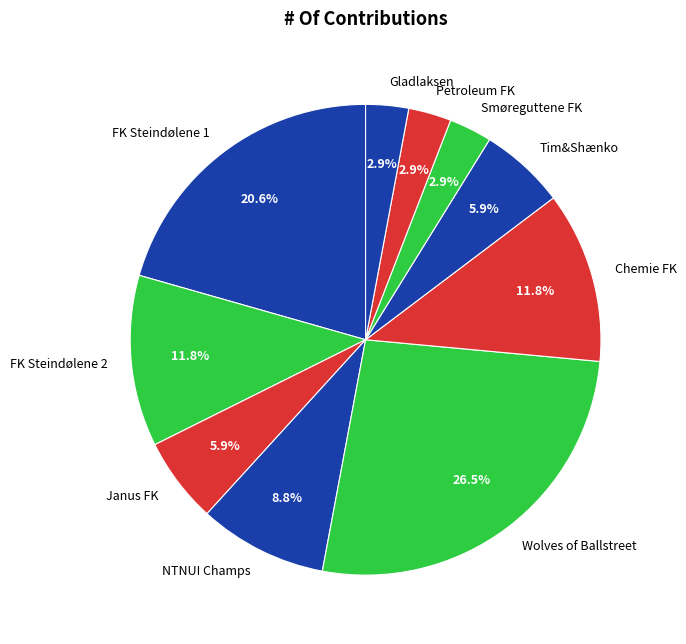

What percentage is the NTNUI Champs slice, to the nearest percent?

9%